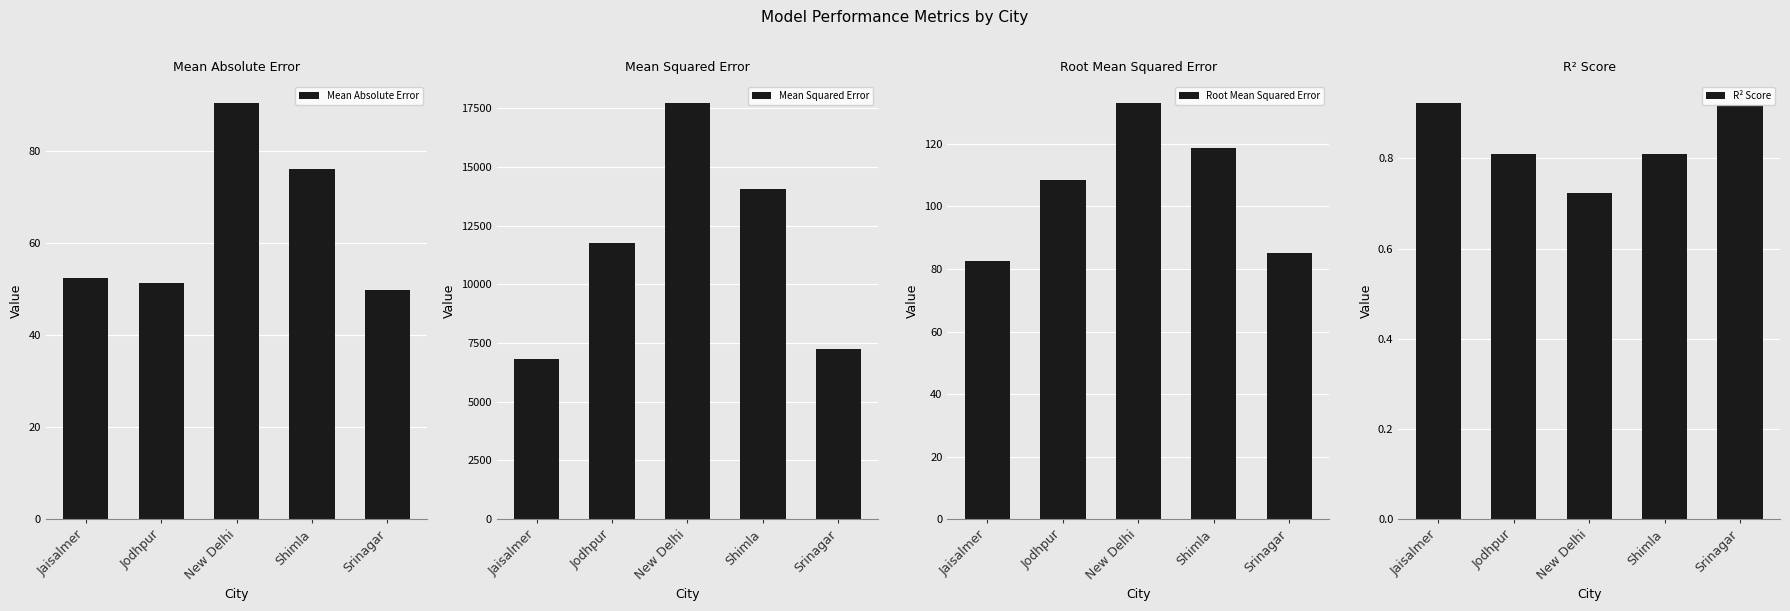

At which label is R² Score closest to 0?

New Delhi